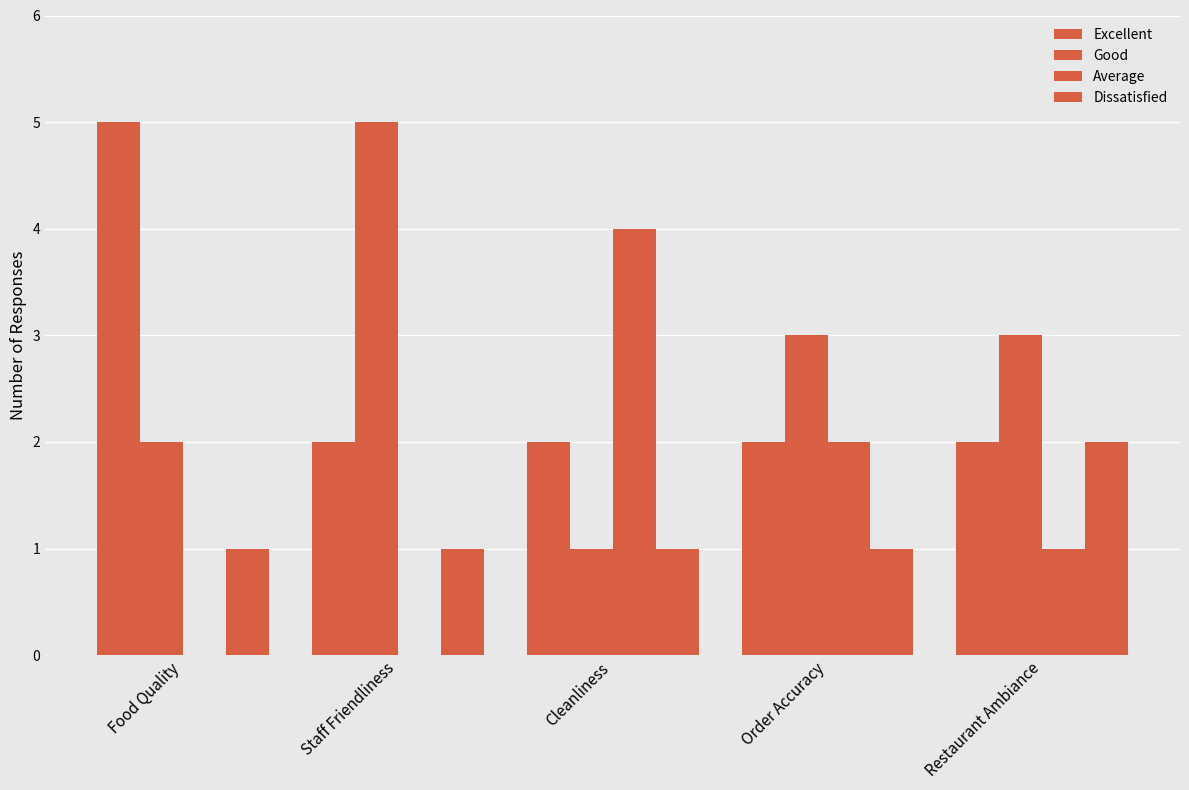

Which series has the largest range (max minus min)?

Good